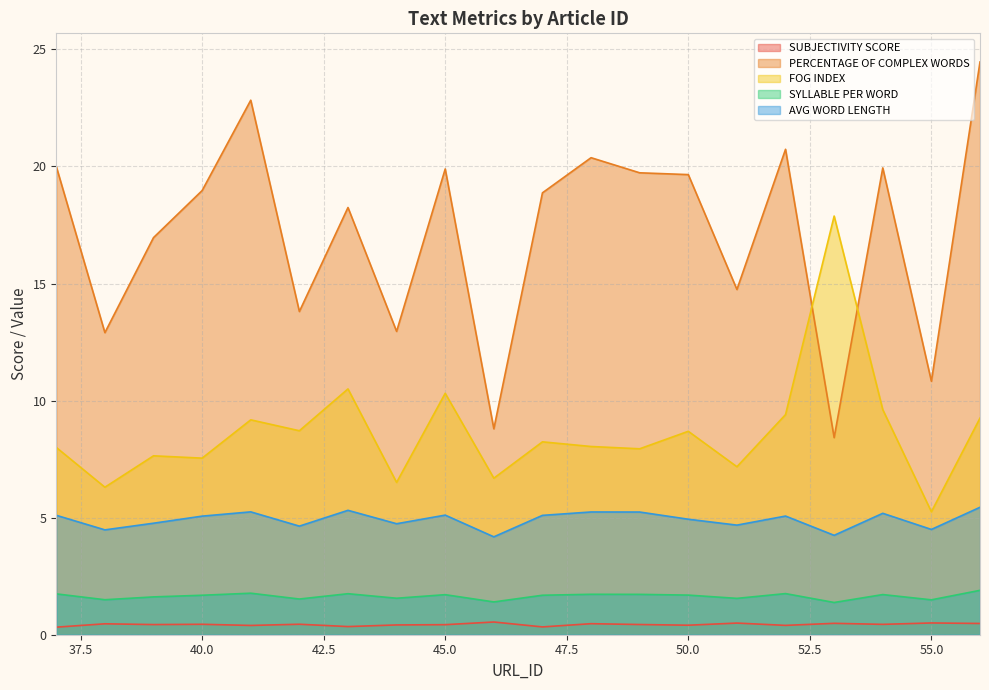

At which label does AVG WORD LENGTH reach its minimum?

46